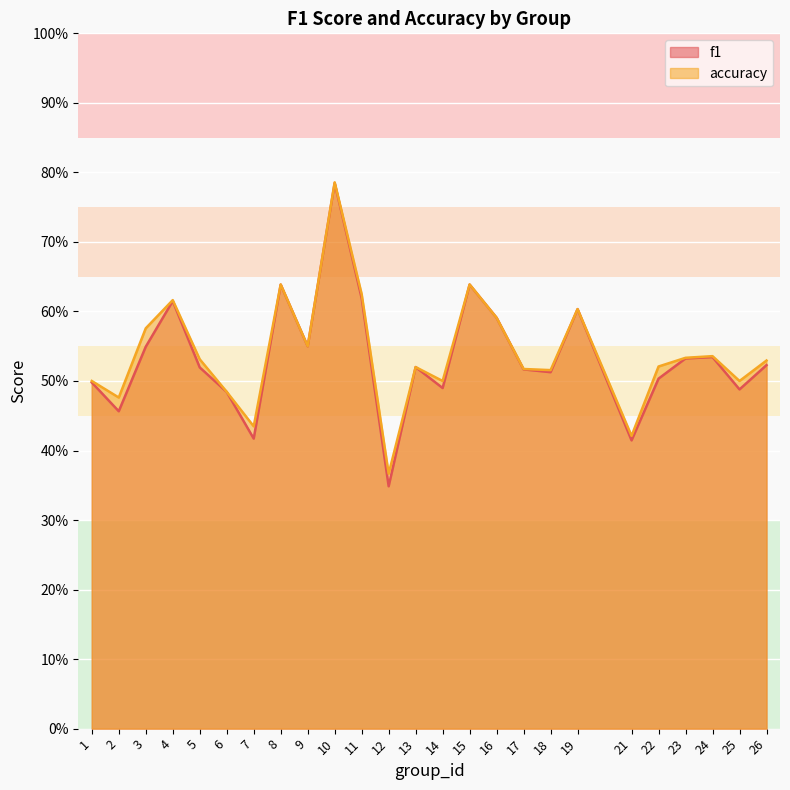

What is the value of the accuracy point at the 4th from the left?

0.6